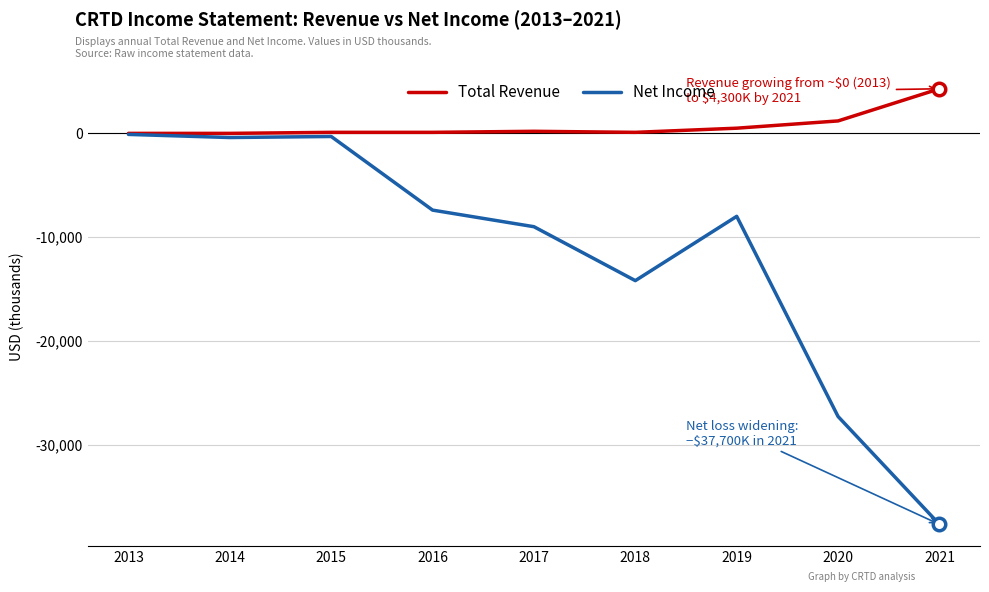

True or false: Net Income has a value of -14200 at 2018.

True